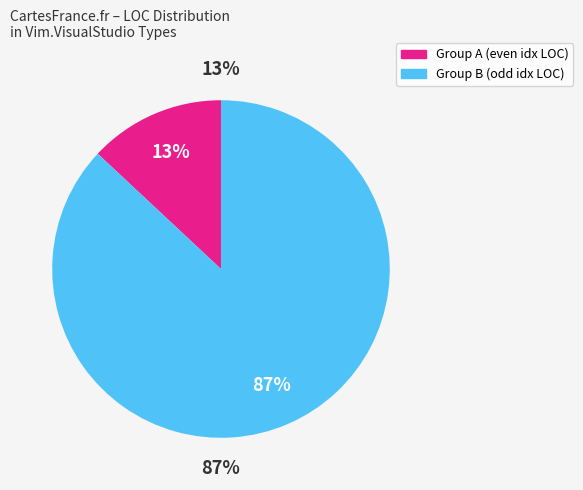

The IExtensionAdapterBroker slice represents 0% of the pie. True or false?

True